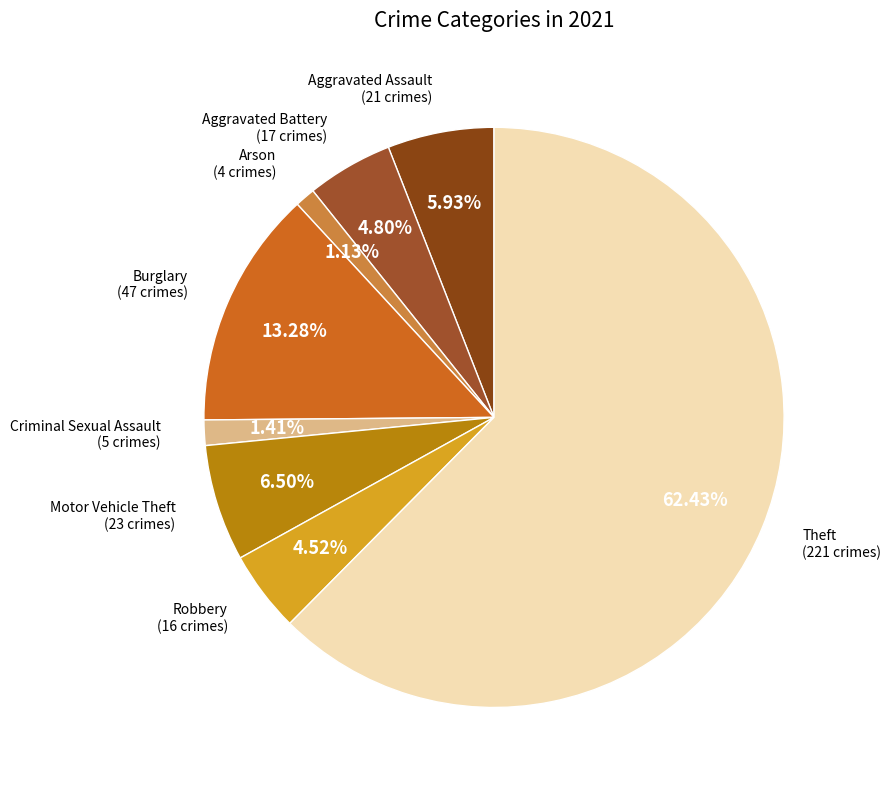

To the nearest percent, what is the average slice percentage?

12%